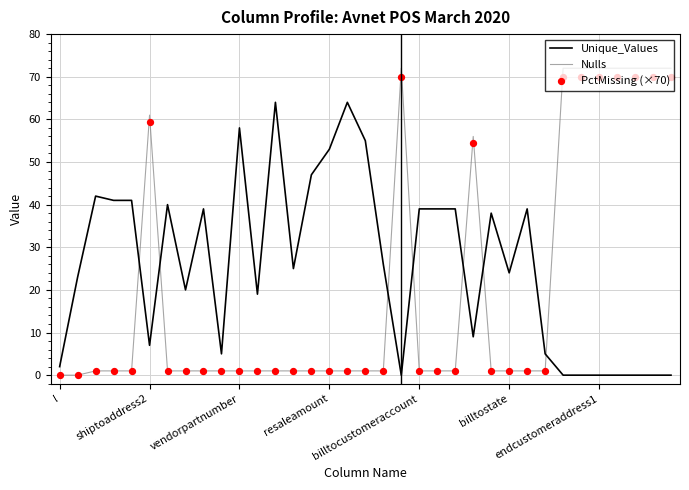

Which series reaches the maximum Y coordinate?

Nulls